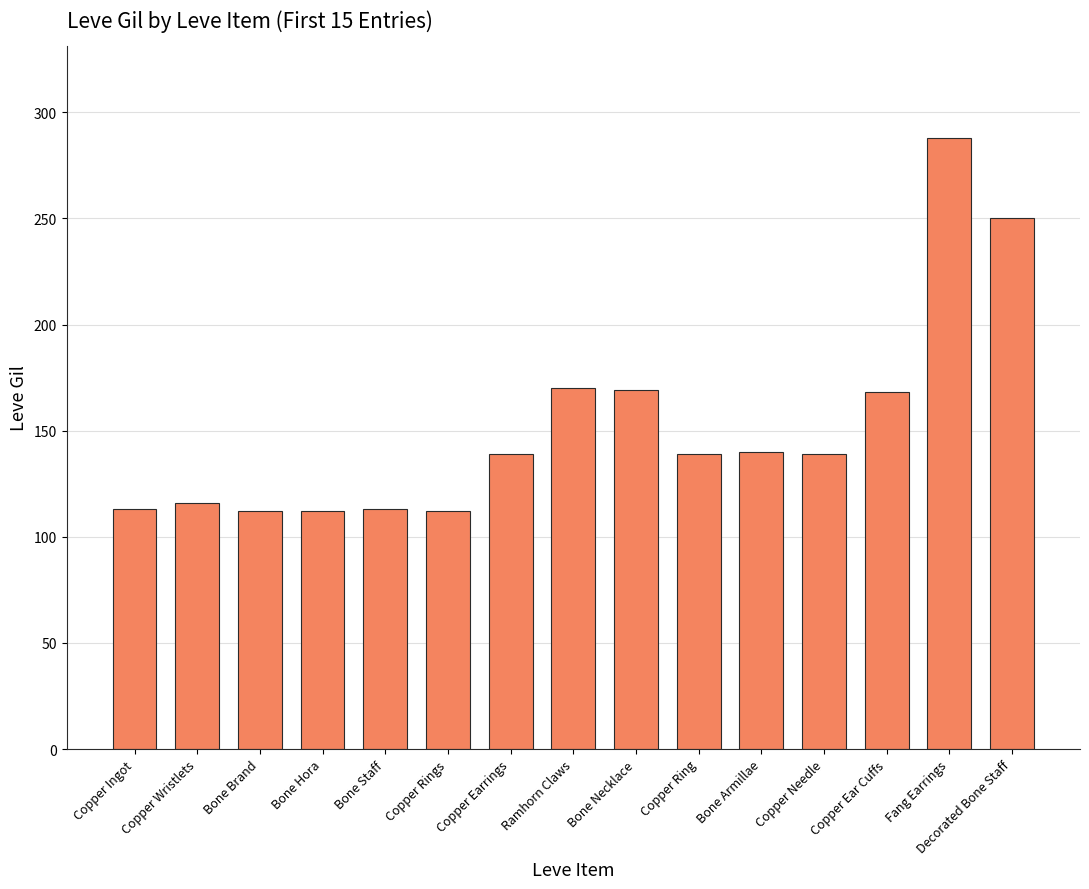

What is the difference between the maximum and minimum values?

176